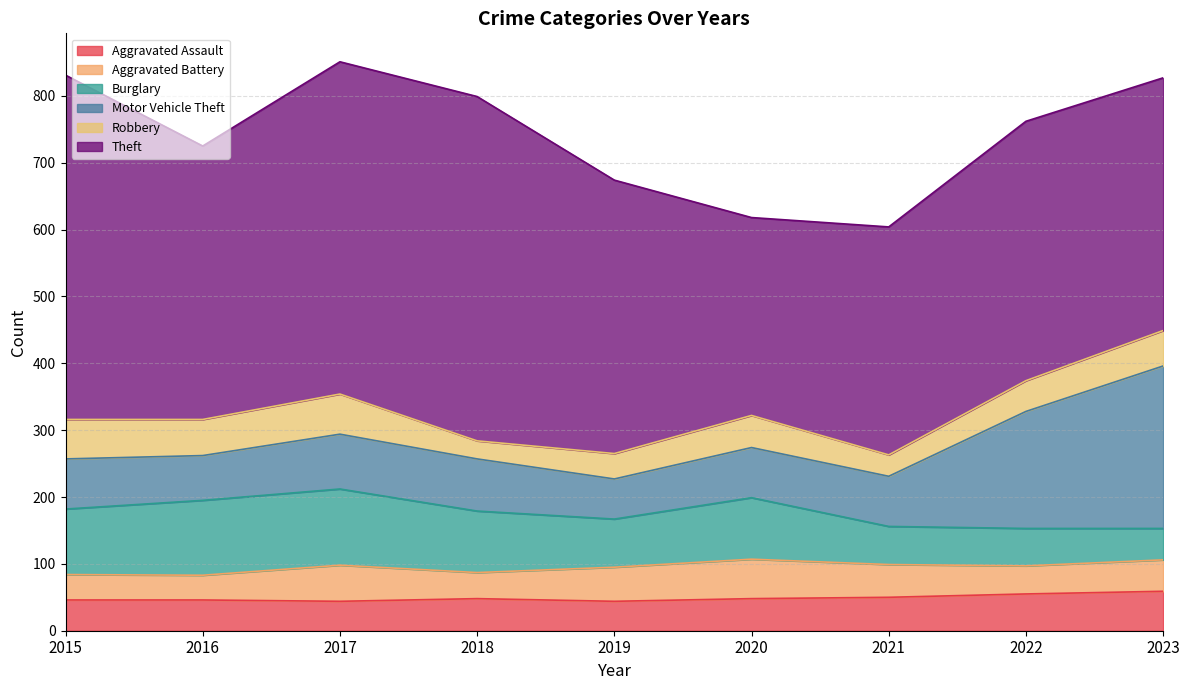

What is the lowest value of the Motor Vehicle Theft series?

60